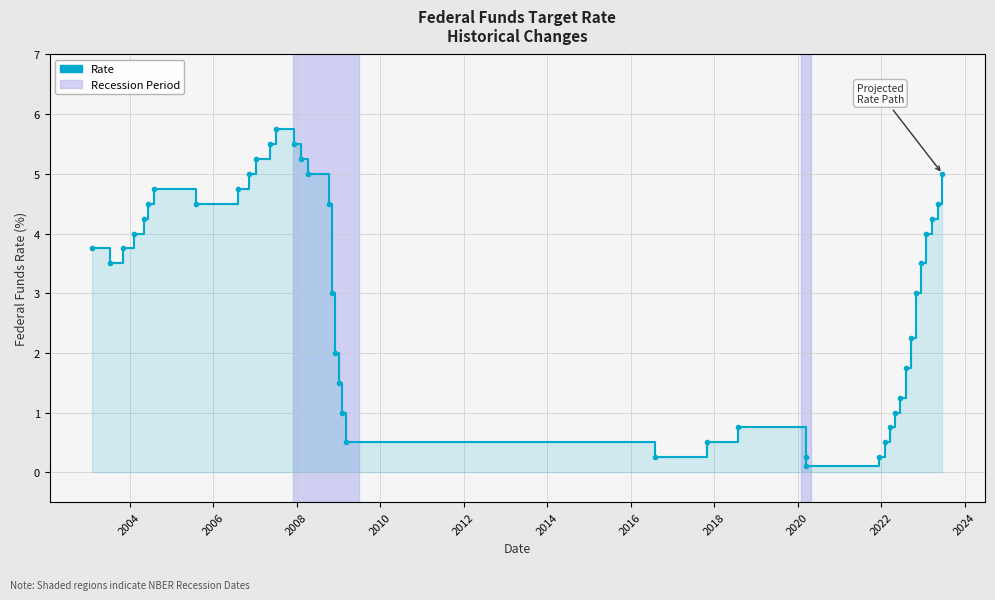

Is it true that the value at 2022 is 7.4?

False